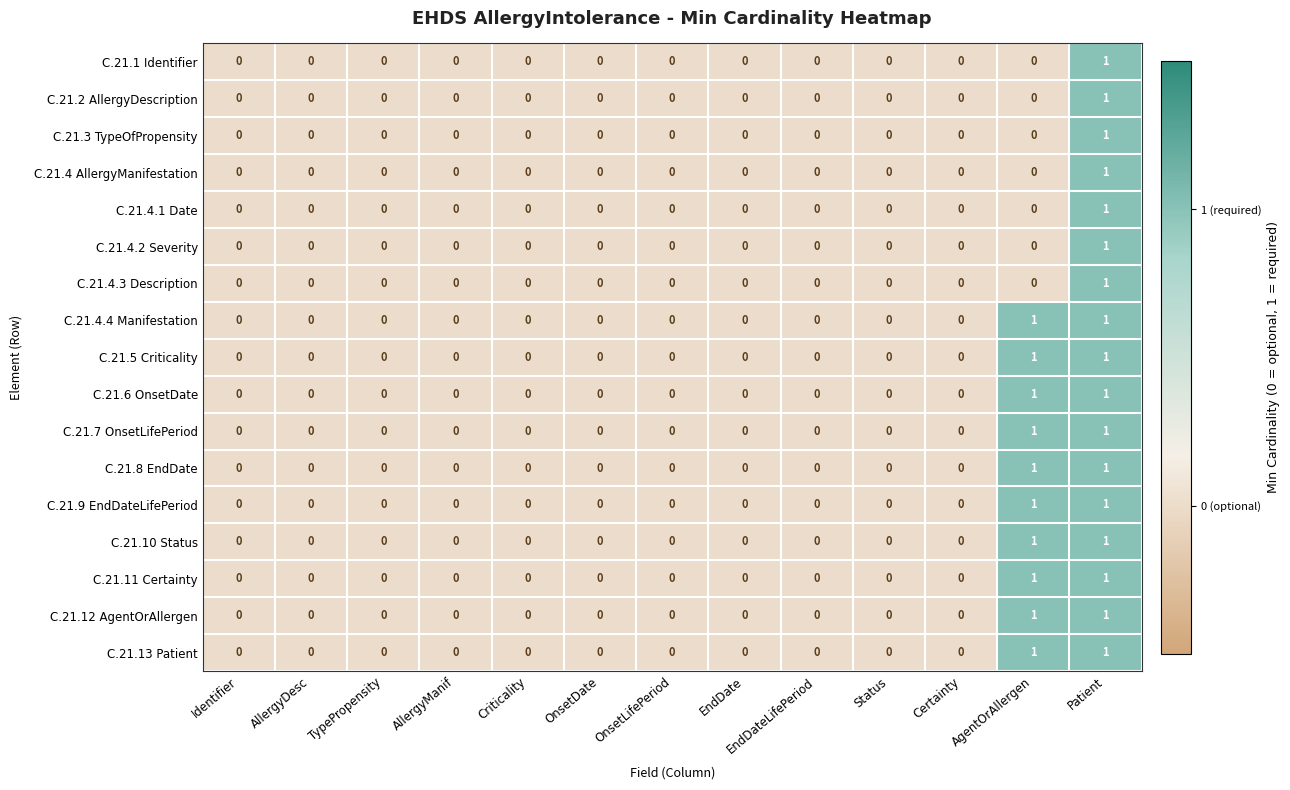

True or false: C.21.4.1 Date has a value of 0 at Certainty.

True